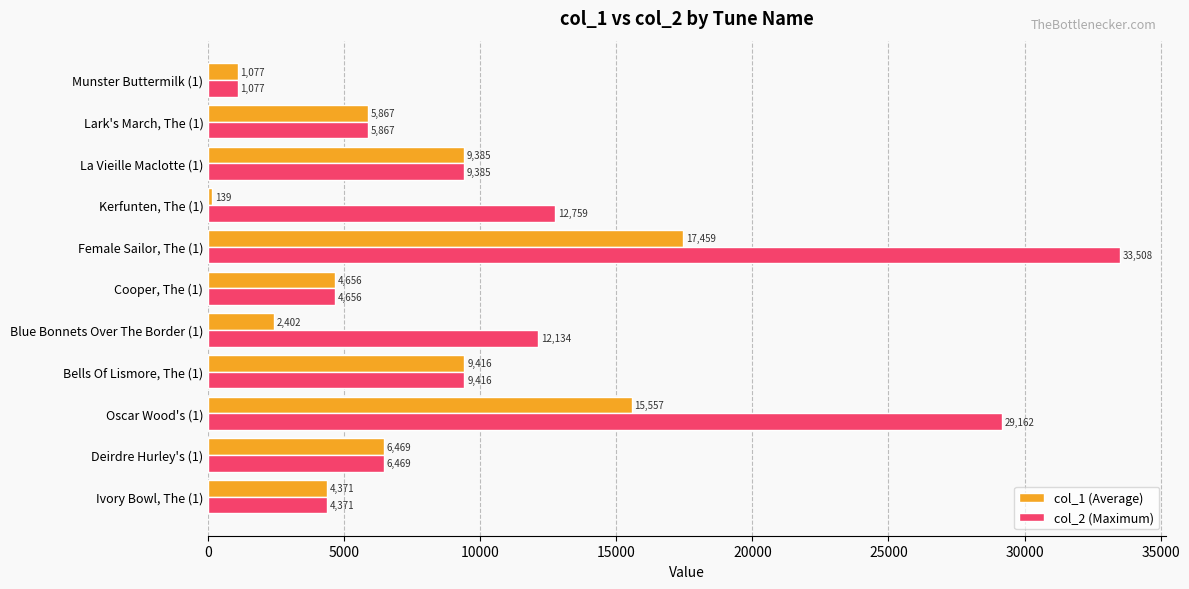

Is it true that col_1 (Average) equals 2402 at Blue Bonnets Over The Border (1)?

True